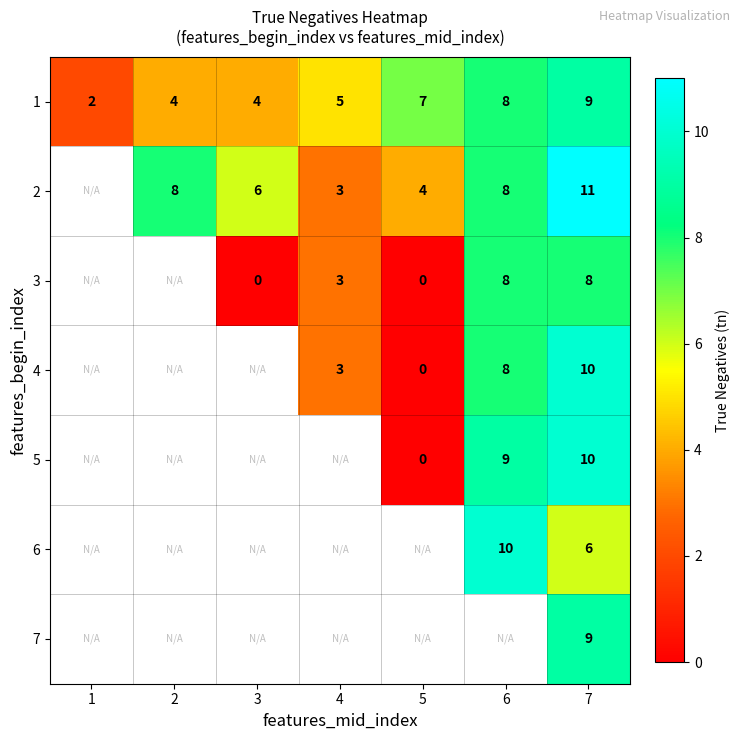

What is the sum of the 1 values at 5 and 4?

12